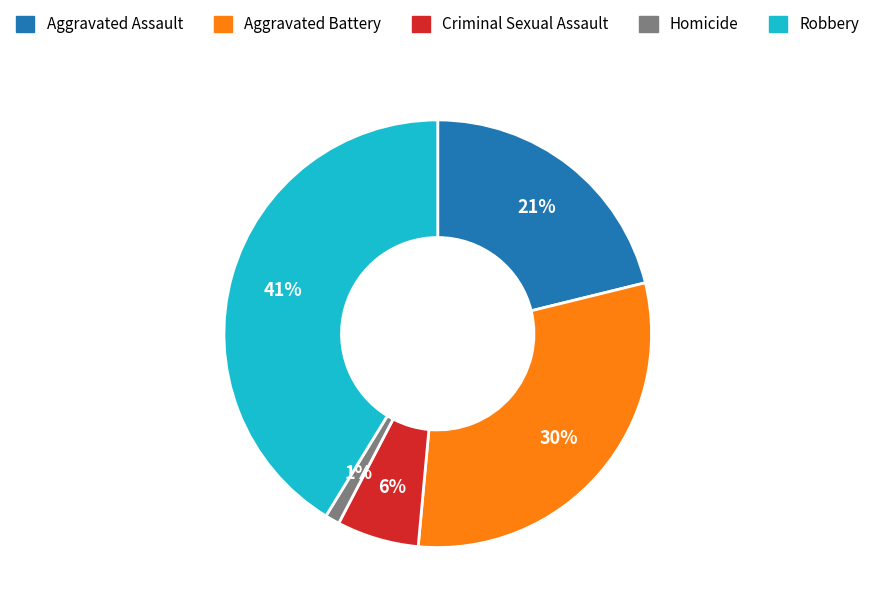

Is there a majority slice in this chart?

No